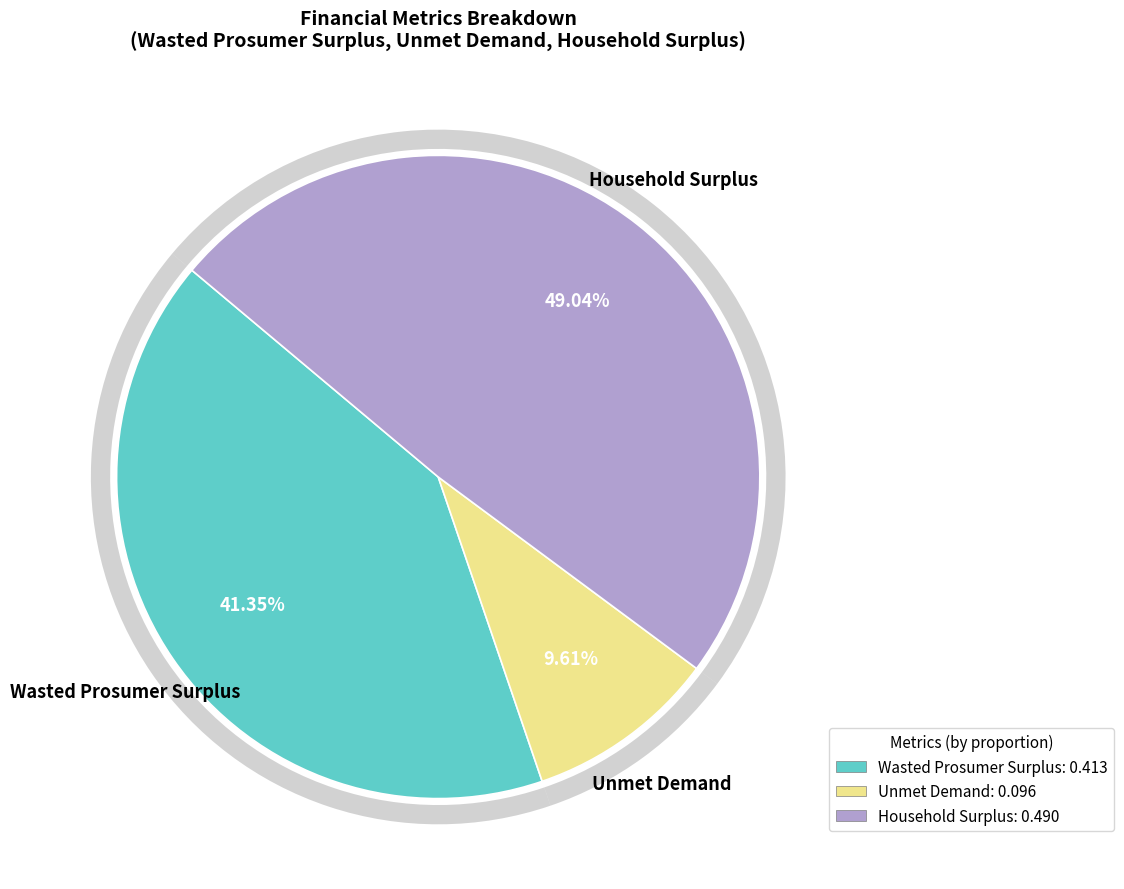

What is the total percentage of Household Surplus and Unmet Demand?

58.7%